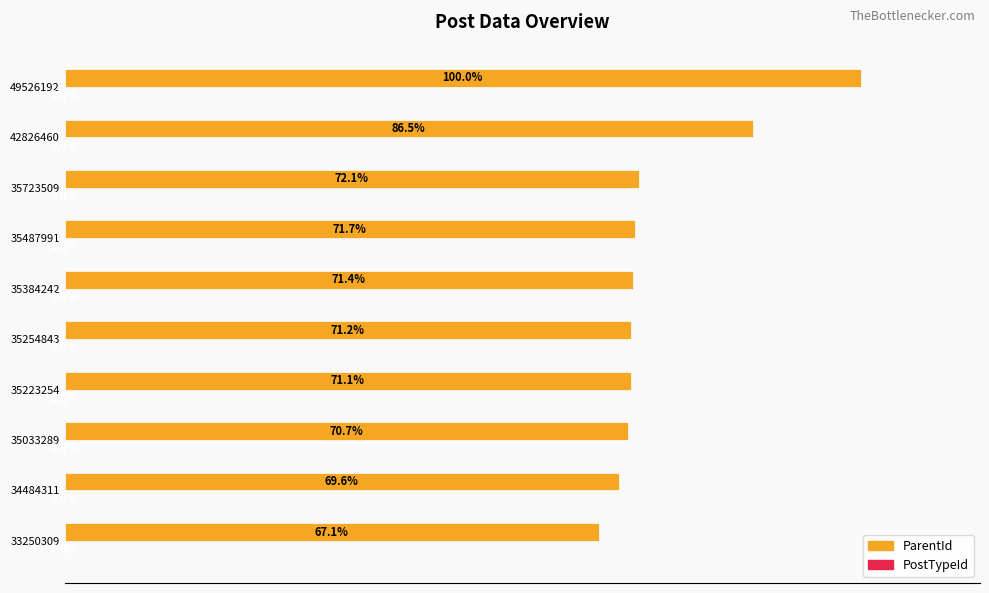

Between 35033289 and 35223254, which series saw the biggest shift?

ParentId